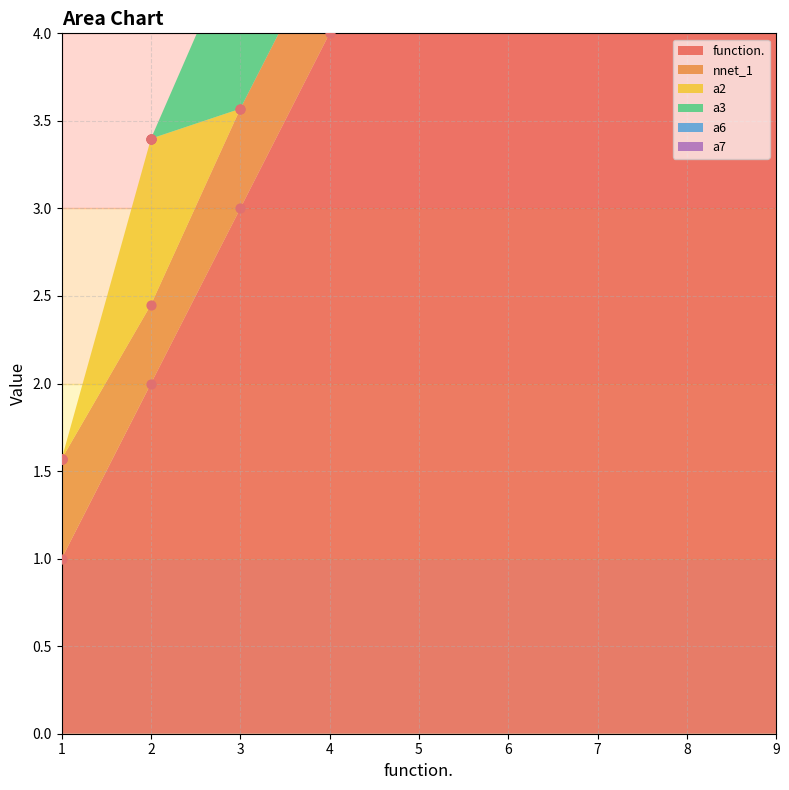

Is the value of nnet_1 at 7 greater than the value of a3 at 3?

No